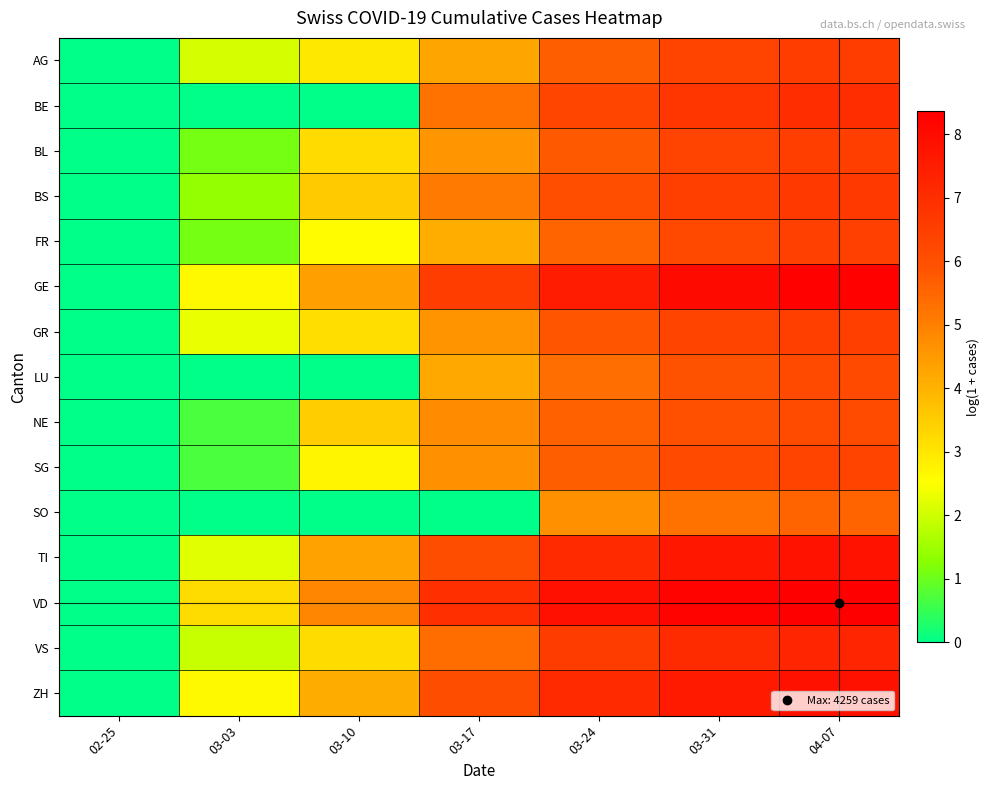

Which series has the widest spread of values?

VD